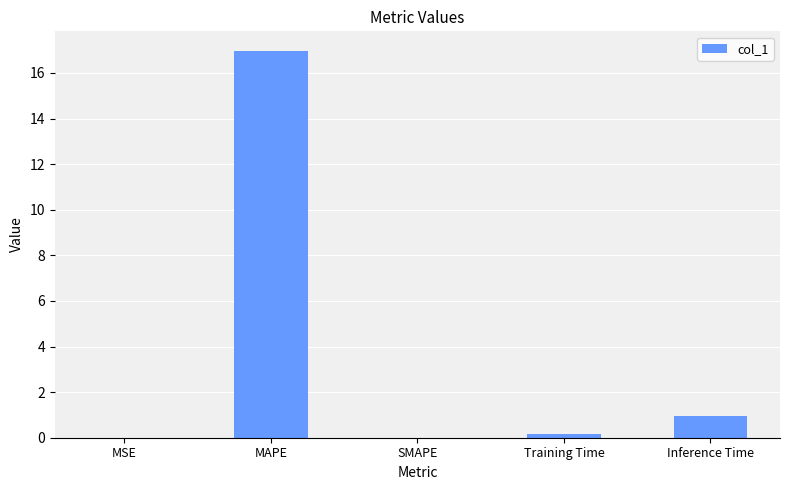

Are the bars horizontal?

No